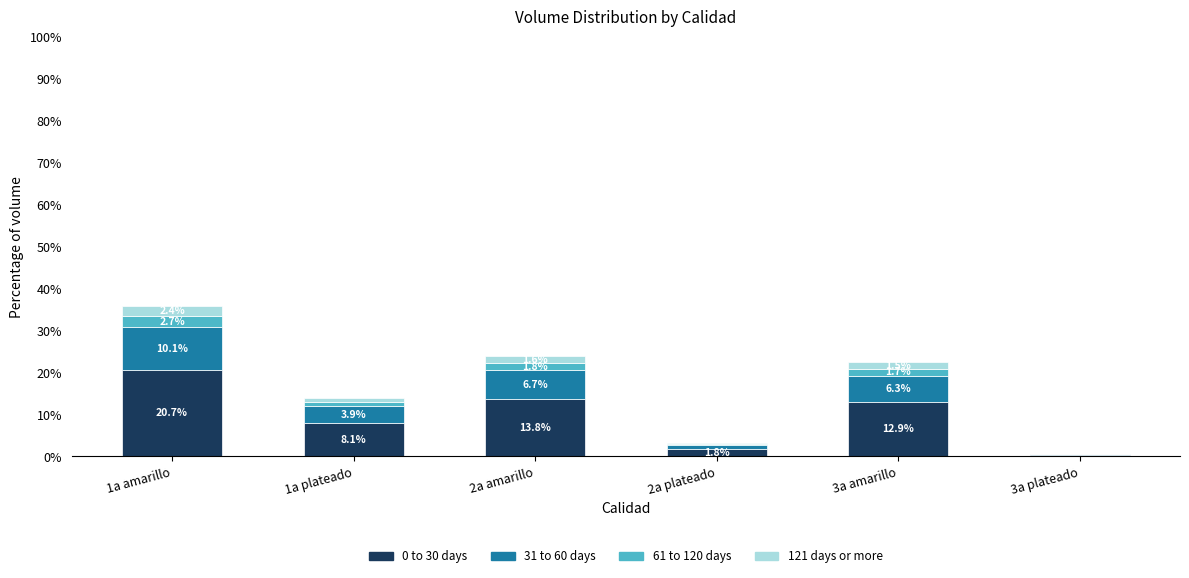

What is the total value across all series at 1a plateado?

14.0